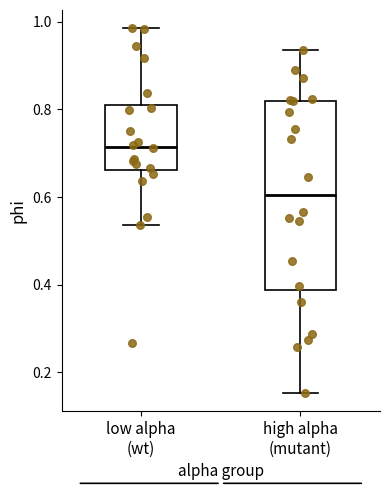

Reading left to right, transcribe this box plot: for each box, give where its median line is, the range the box spans, and where its two whiskers end, as read against the y-axis. The values are not printed on the chart, so give them approximately, as read against the axis.

low alpha (wt): median 0.72, box 0.66 to 0.82, whiskers 0.54 to 0.98
high alpha (mutant): median 0.60, box 0.38 to 0.82, whiskers 0.16 to 0.94